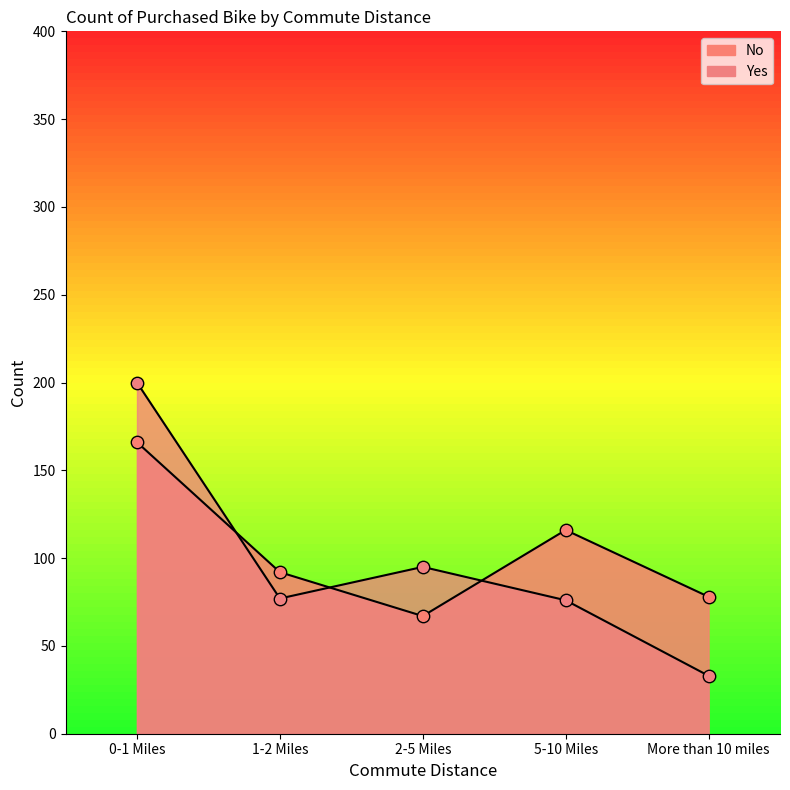

What is the total value across all series at 5-10 Miles?

192